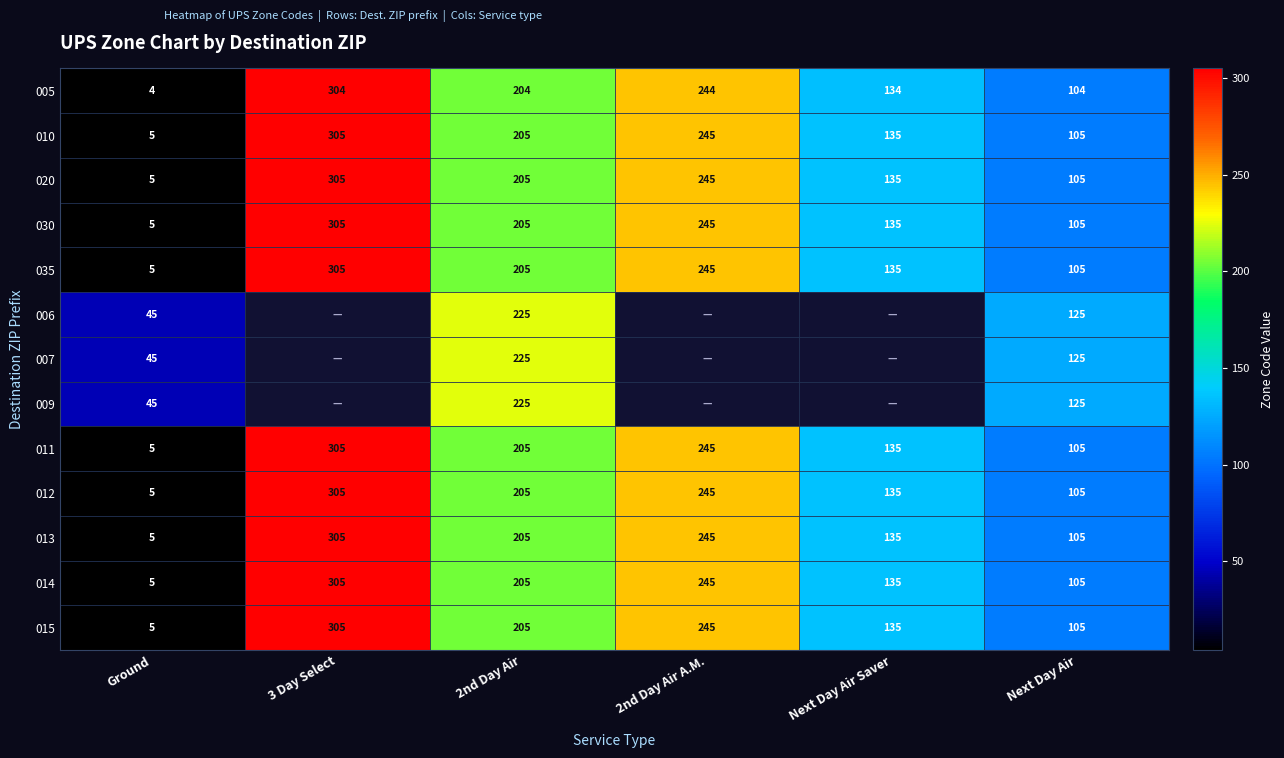

The value of 013 at 3 Day Select is 77. True or false?

False